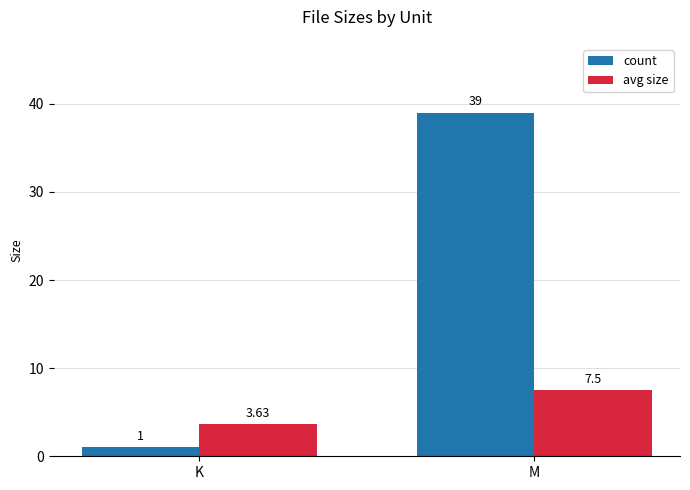

Where does the avg size series first go above 7?

M